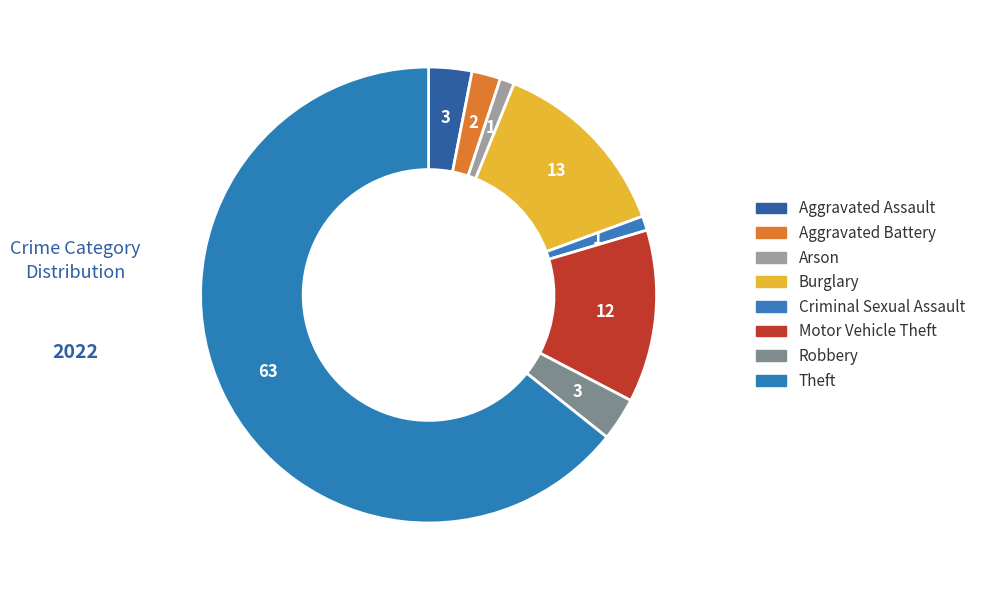

How many segments does this pie chart have?

8